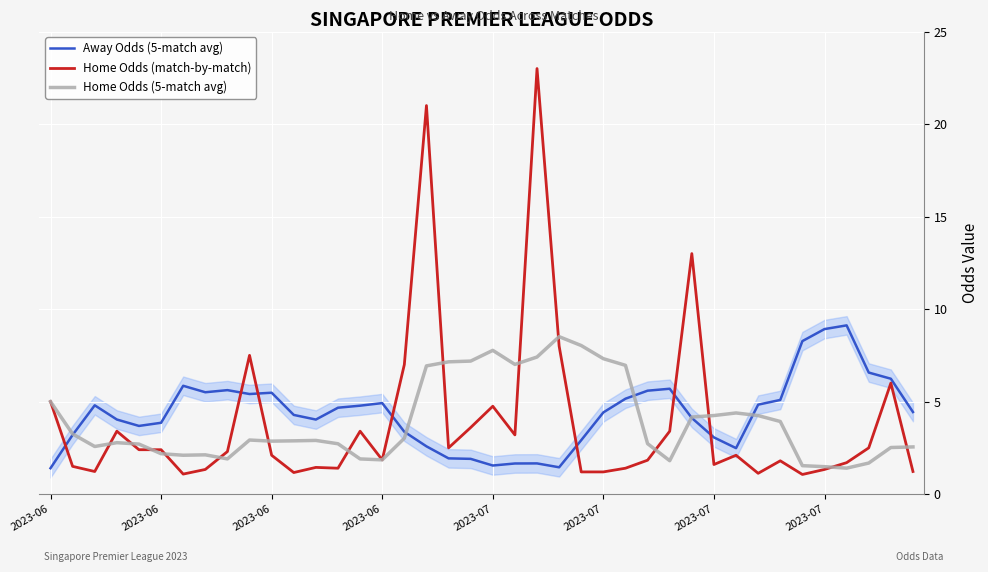

How many times do Home Odds (match-by-match) and Away Odds (5-match avg) cross each other?

7